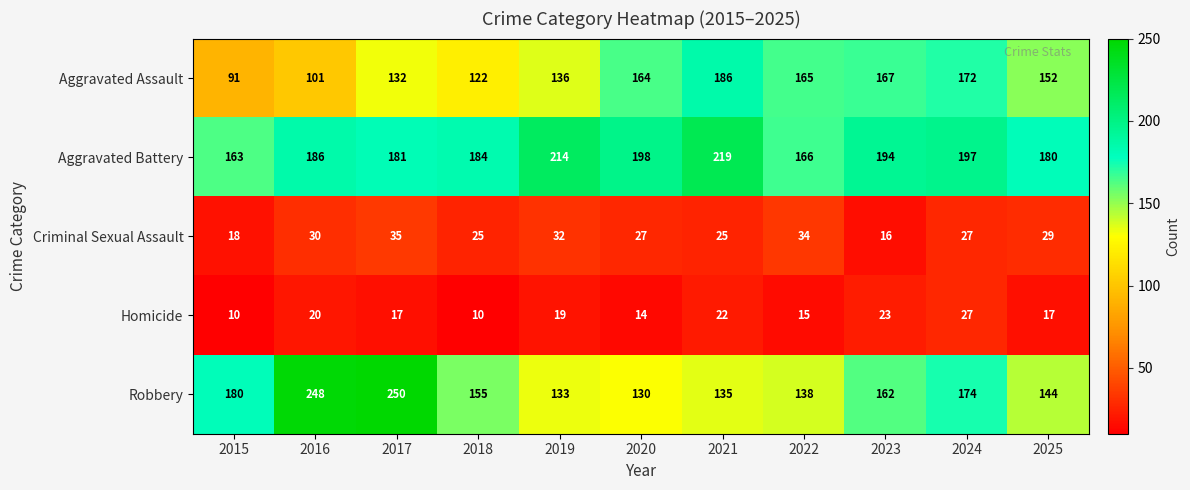

Which series has the largest total across all categories?

Aggravated Battery